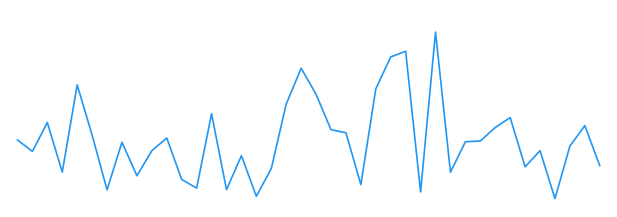

Reading left to right, list all the values displayed in this chart.

32.6	29.3	37.5	23.4	48.2	33.9	18.4	31.9	22.4	29.5	33.1	21.3	18.9	40.0	18.5	28.1	16.6	24.4	42.8	52.9	45.5	35.5	34.6	19.9	47.1	56.1	57.7	17.8	63.2	23.4	32.1	32.3	36.1	38.9	24.9	29.5	15.9	30.8	36.6	25.3